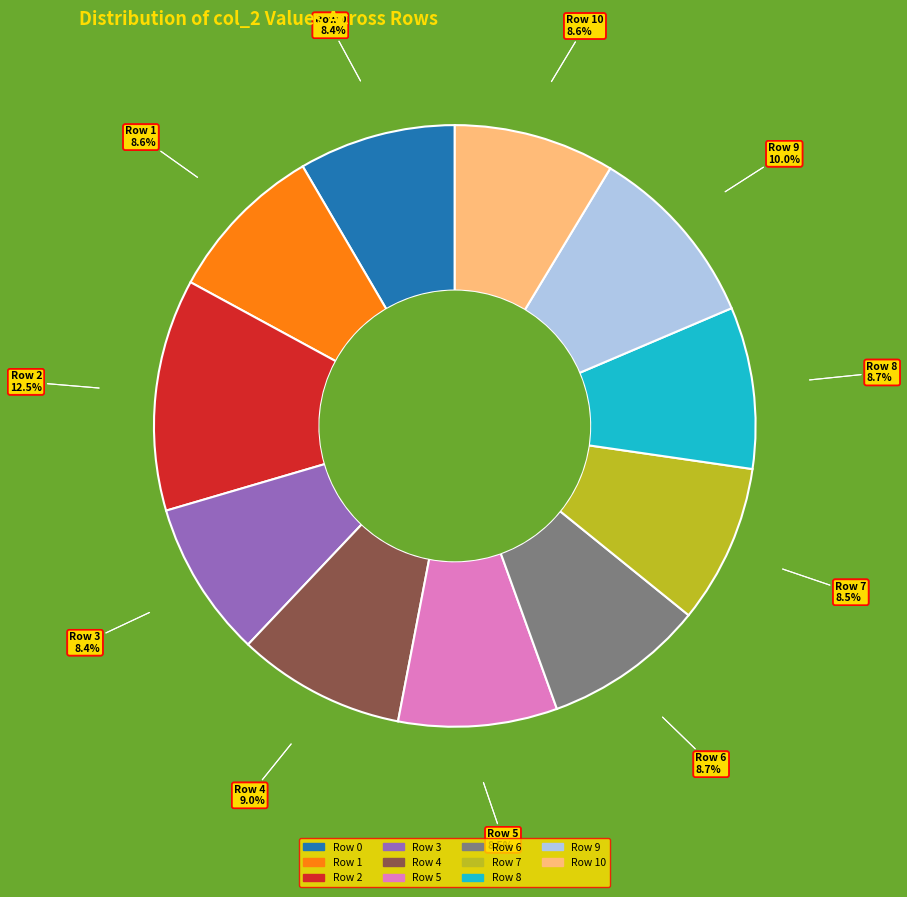

How many slices are in this pie chart?

11